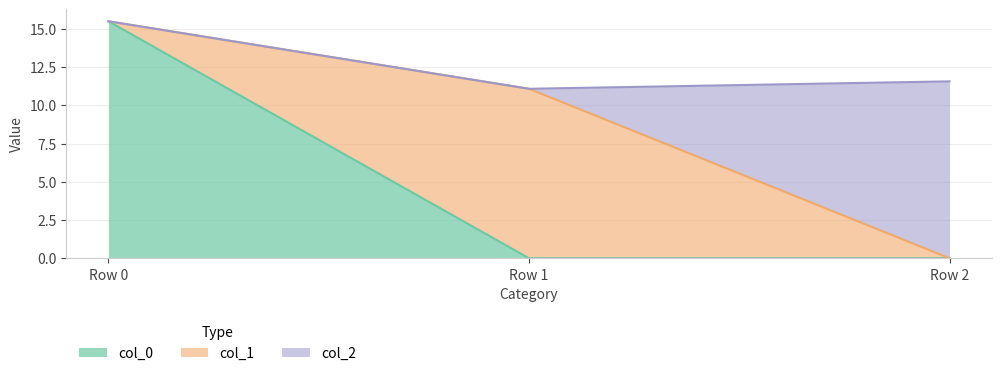

Is it true that col_2 equals 19.6 at Row 2?

False